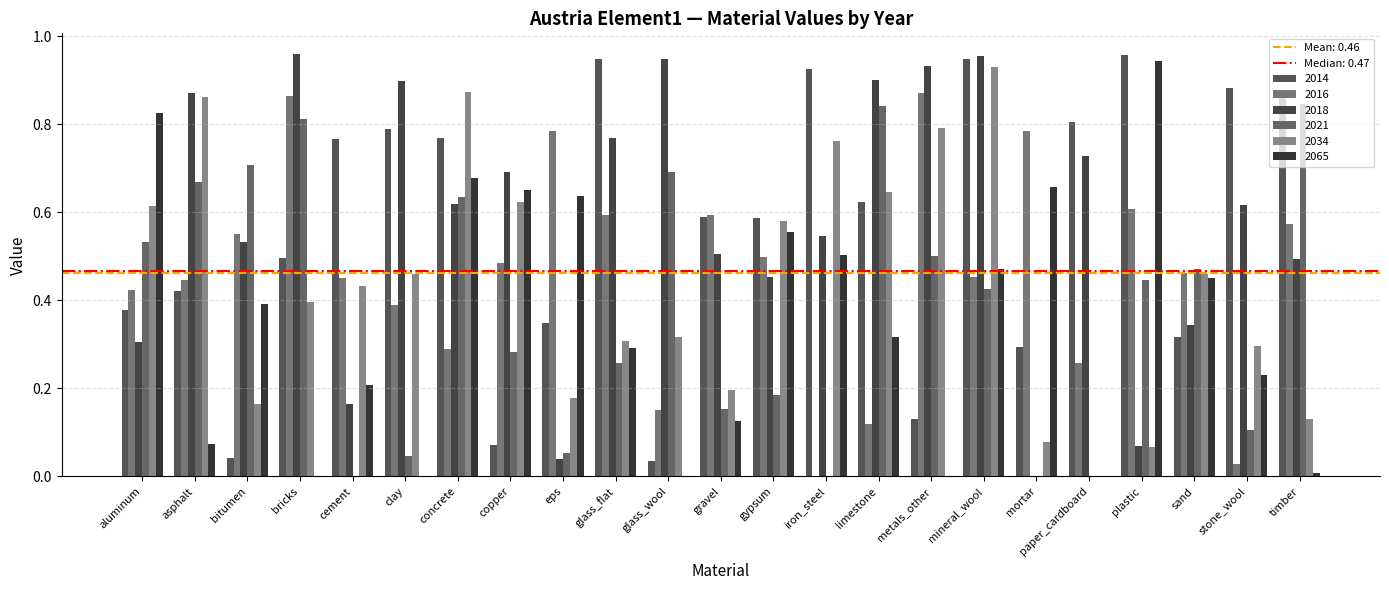

Which series has the widest spread of values?

2018